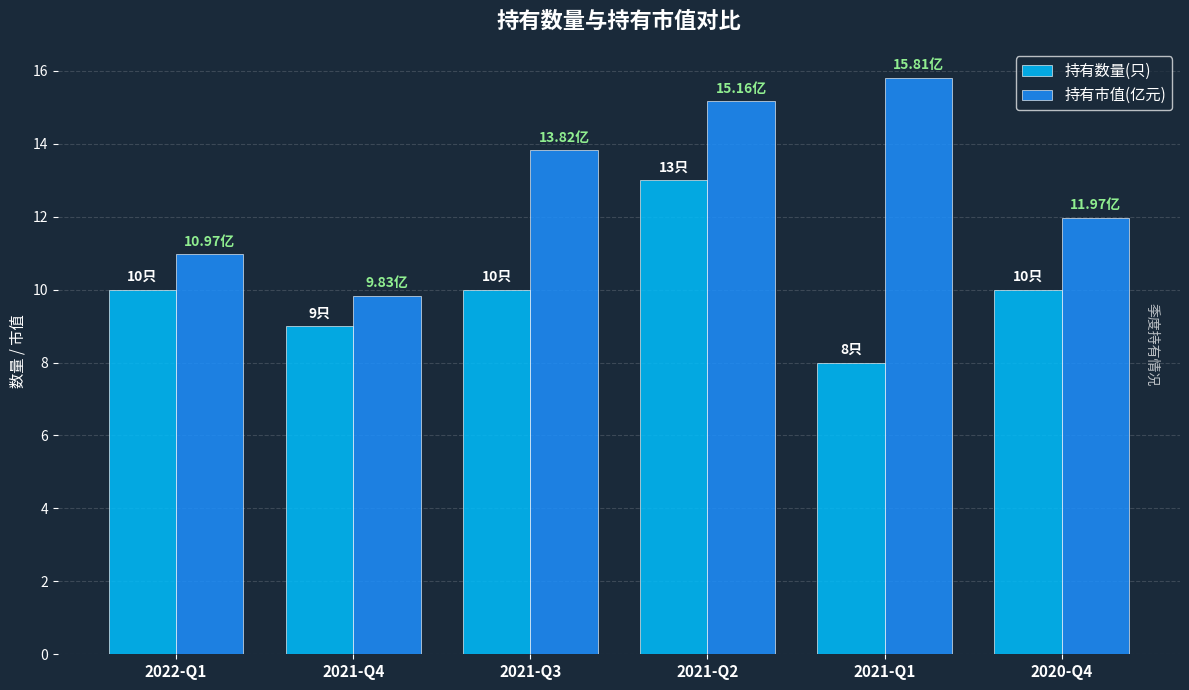

What position from the left is 2022-Q1?

1